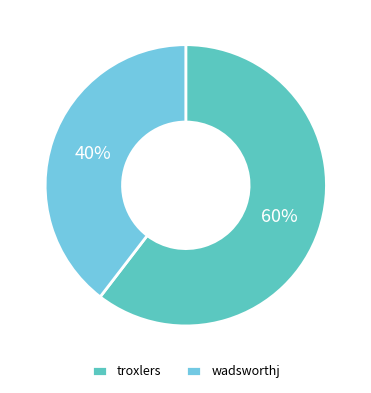

How many segments does this pie chart have?

2